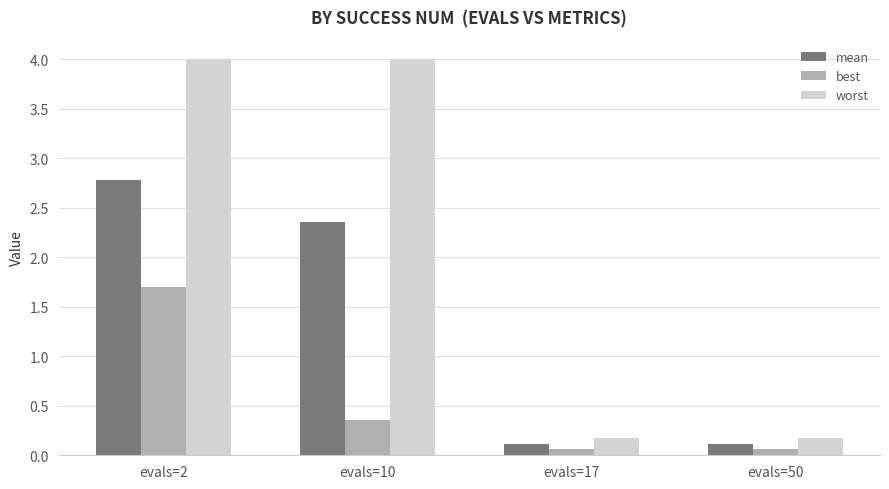

Which series has the largest range (max minus min)?

worst